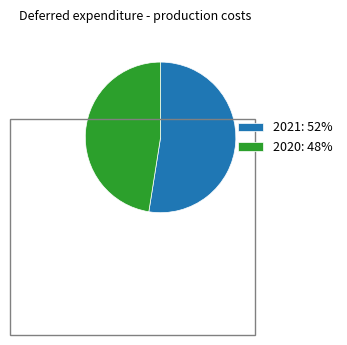

How many slices are in this pie chart?

2